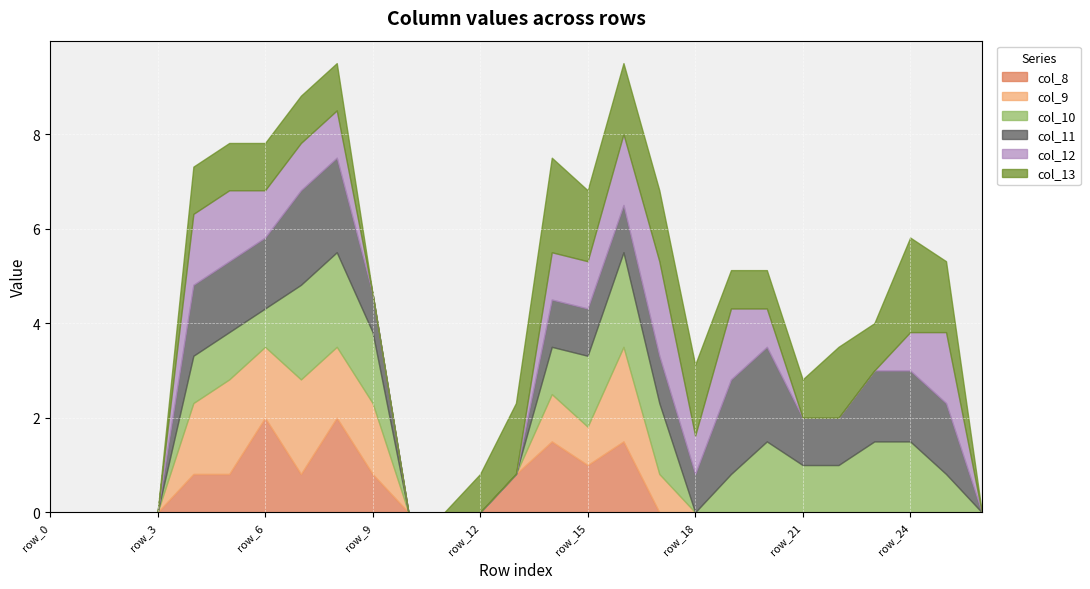

The value of col_11 at row_2 is 0.0. True or false?

True